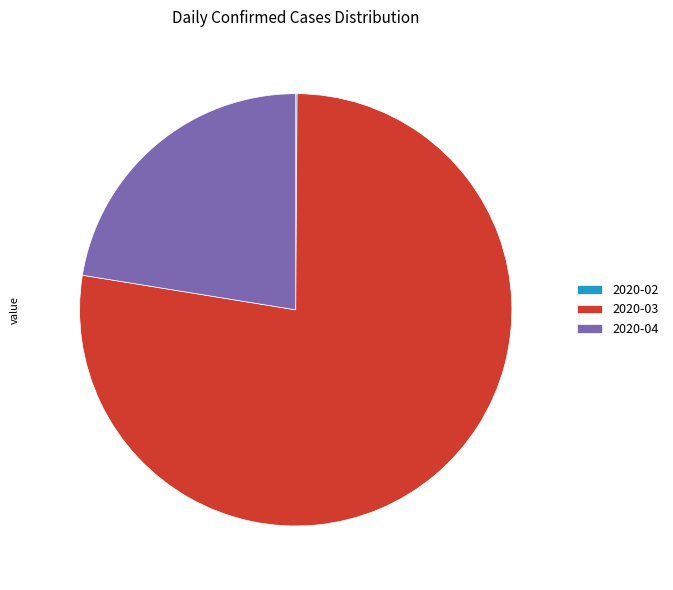

Which category has the biggest portion of the pie?

2020-03